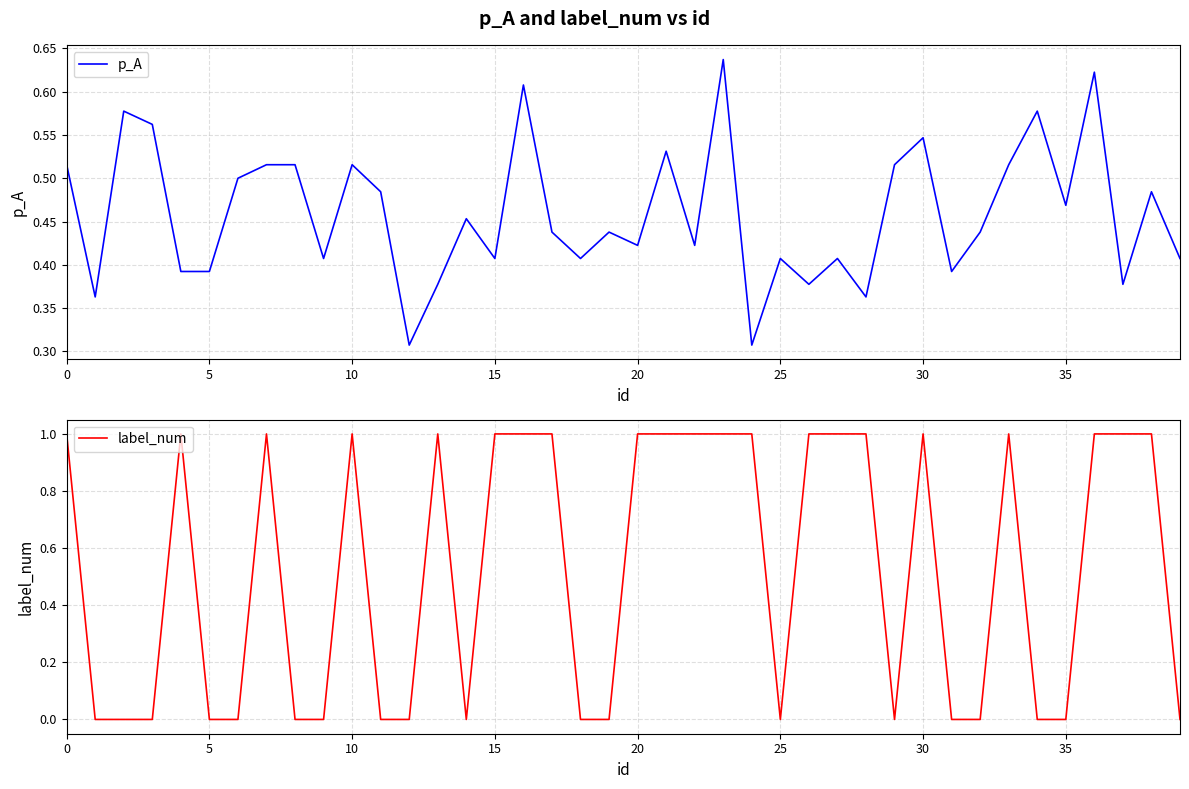

How many interior local valleys does the p_A series have?

13